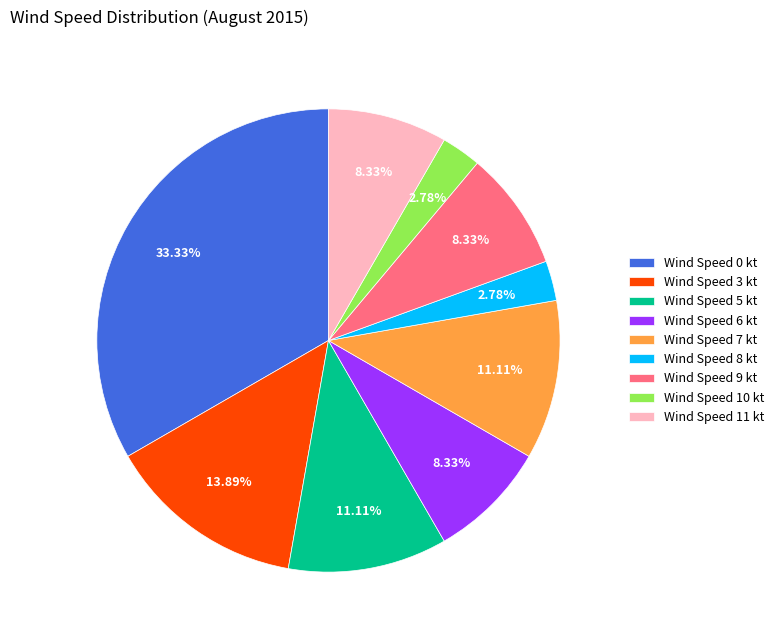

Does any single category account for the majority?

No